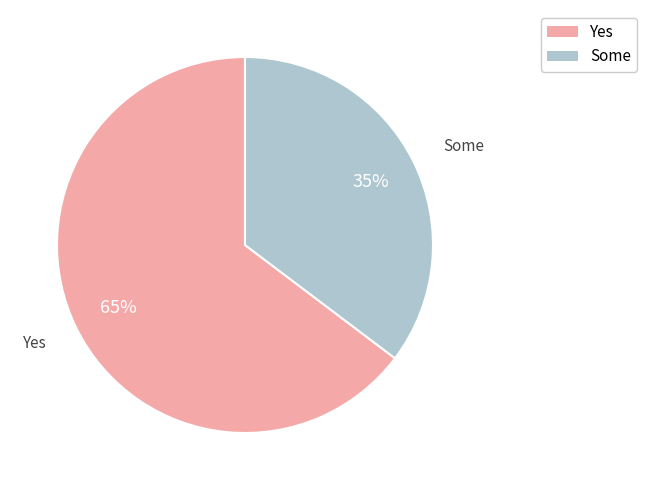

What percentage is the Some slice, to the nearest percent?

35%